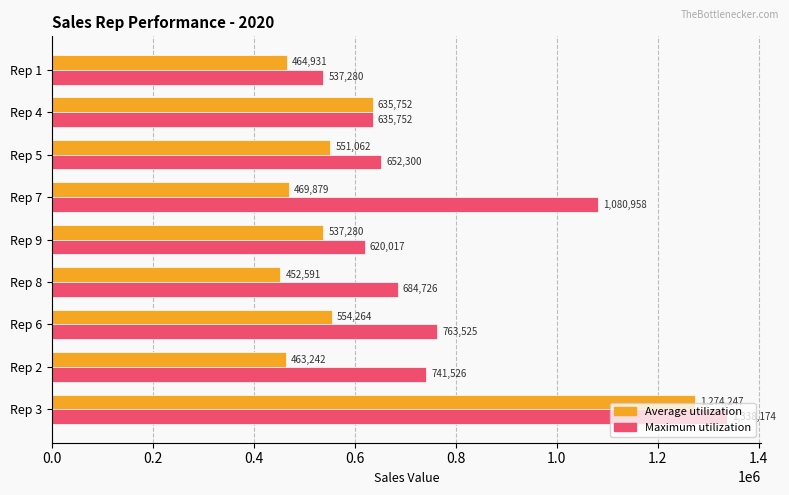

Which series has the widest spread of values?

Average utilization